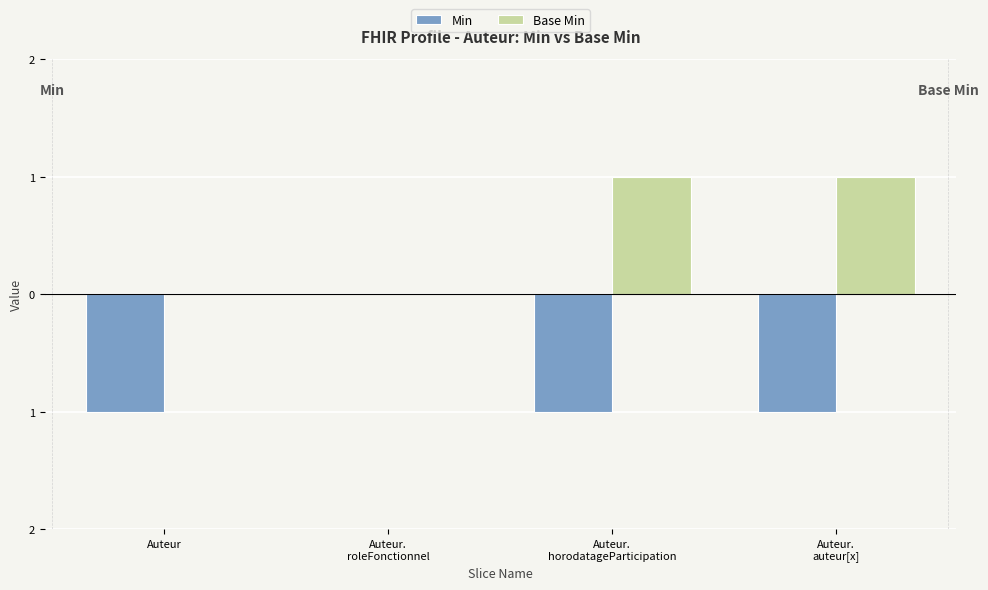

Which series has the widest spread of values?

Min